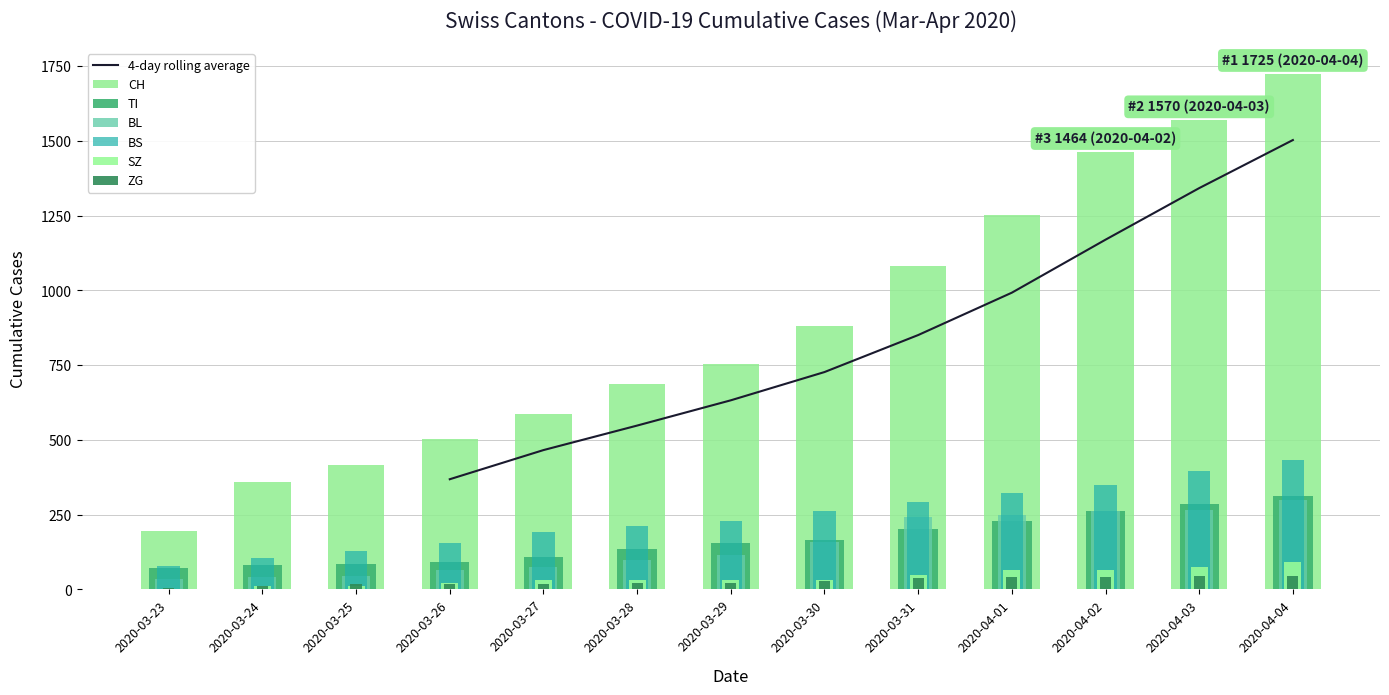

What is the sum of all CH values?

11476